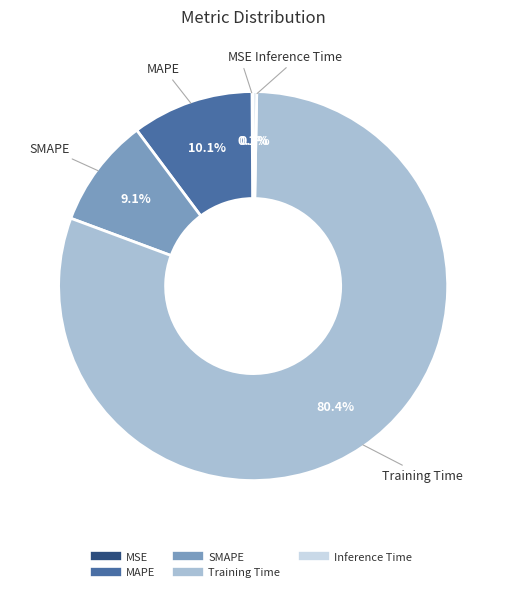

Between Training Time and SMAPE, which is larger?

Training Time